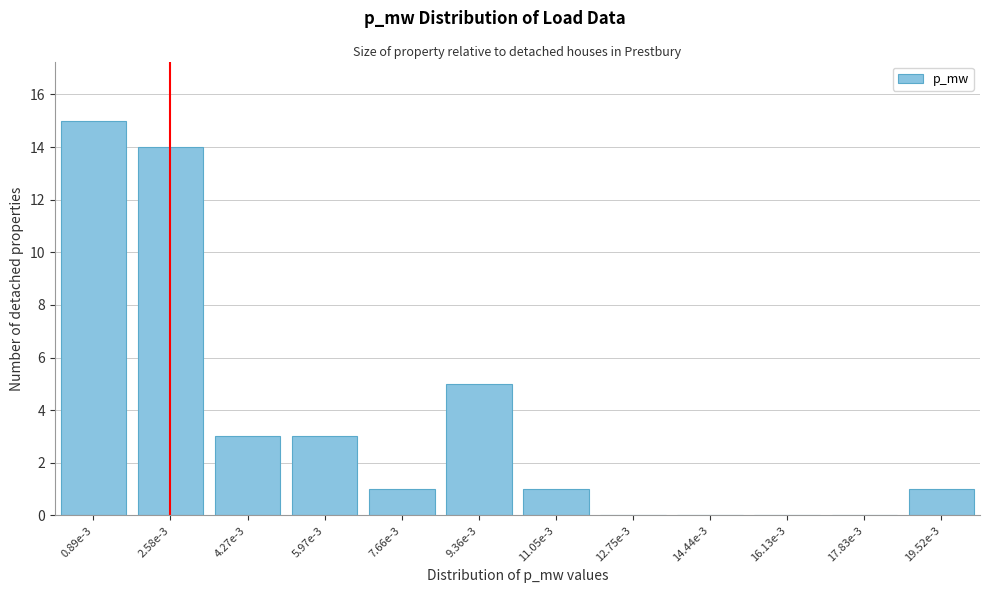

Reading left to right, transcribe all the data shown in this chart.

0.89e-3=15	2.58e-3=14	4.27e-3=3	5.97e-3=3	7.66e-3=1	9.36e-3=5	11.05e-3=1	12.75e-3=0	14.44e-3=0	16.13e-3=0	17.83e-3=0	19.52e-3=1